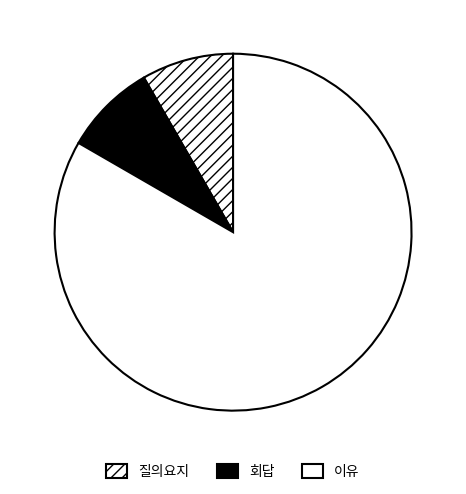

What is the largest slice in the pie chart?

이유